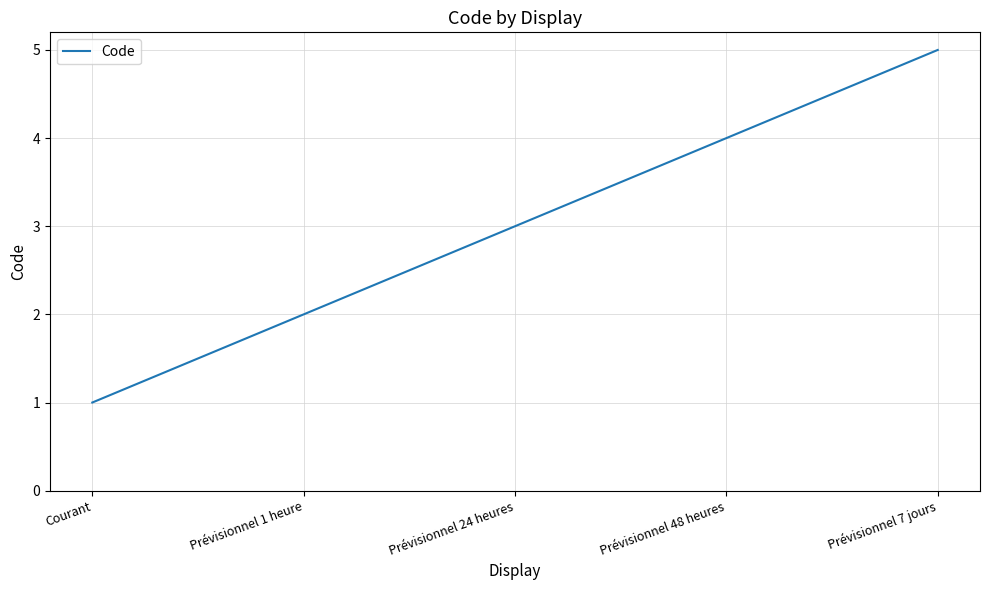

What is the average value?

3